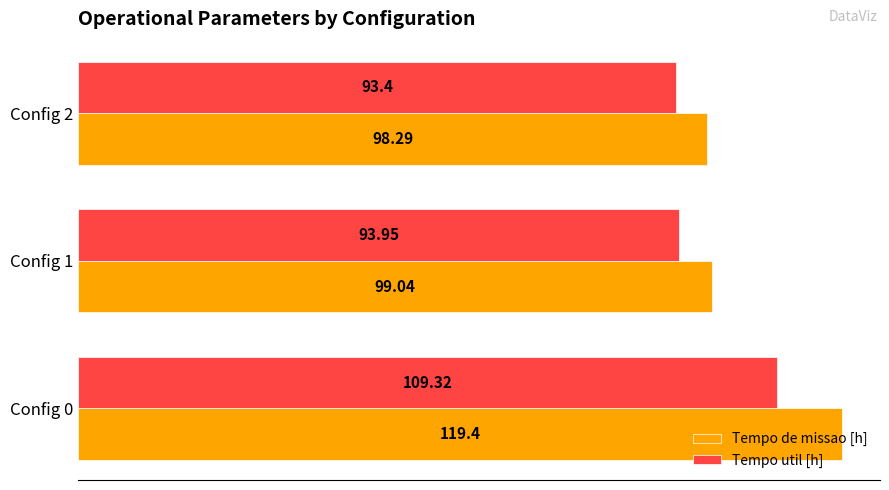

Which series has the largest total across all categories?

Tempo de missao [h]